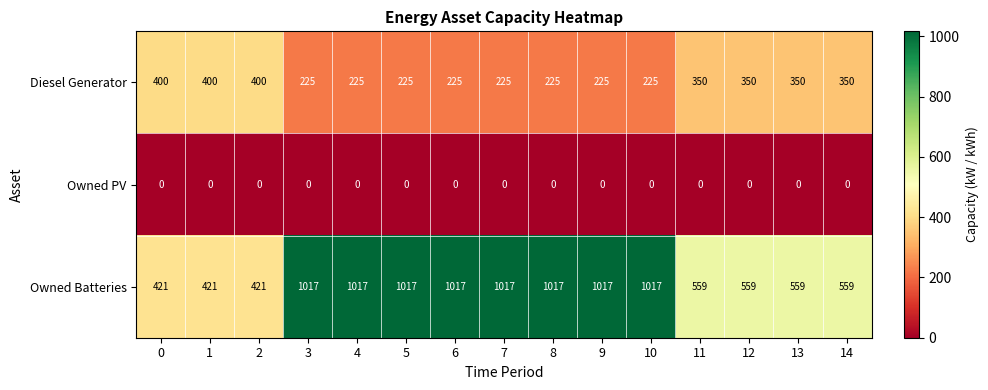

How many Diesel Generator values are between 225 and 350?

12